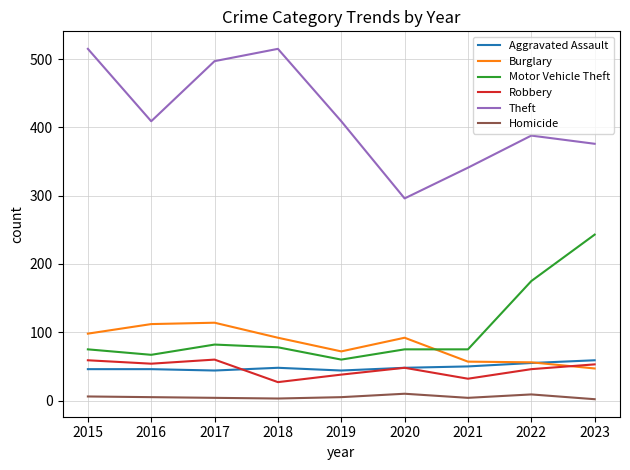

What are all the series names shown in the legend?

Aggravated Assault, Burglary, Motor Vehicle Theft, Robbery, Theft, Homicide